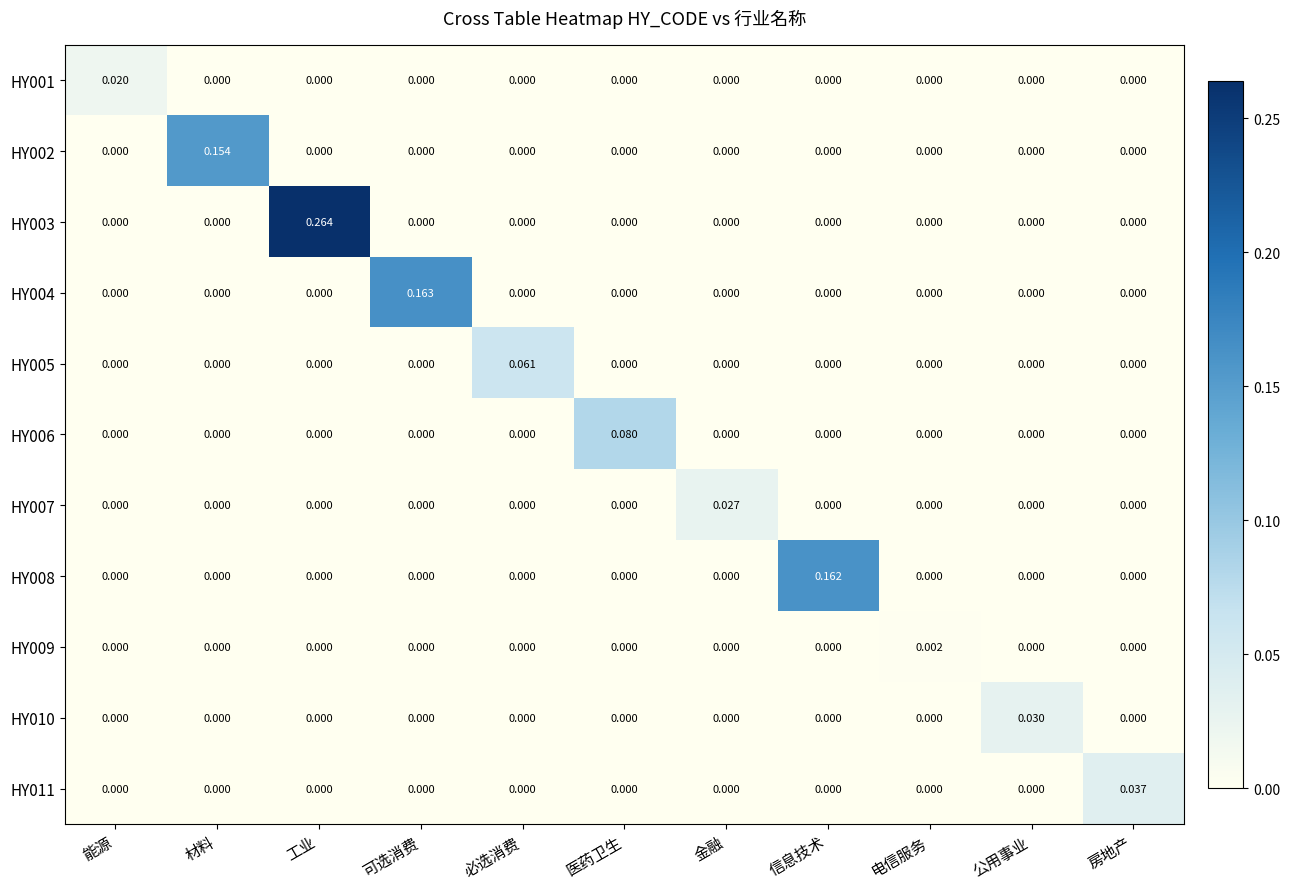

Which category has the highest value in the HY001 series?

能源